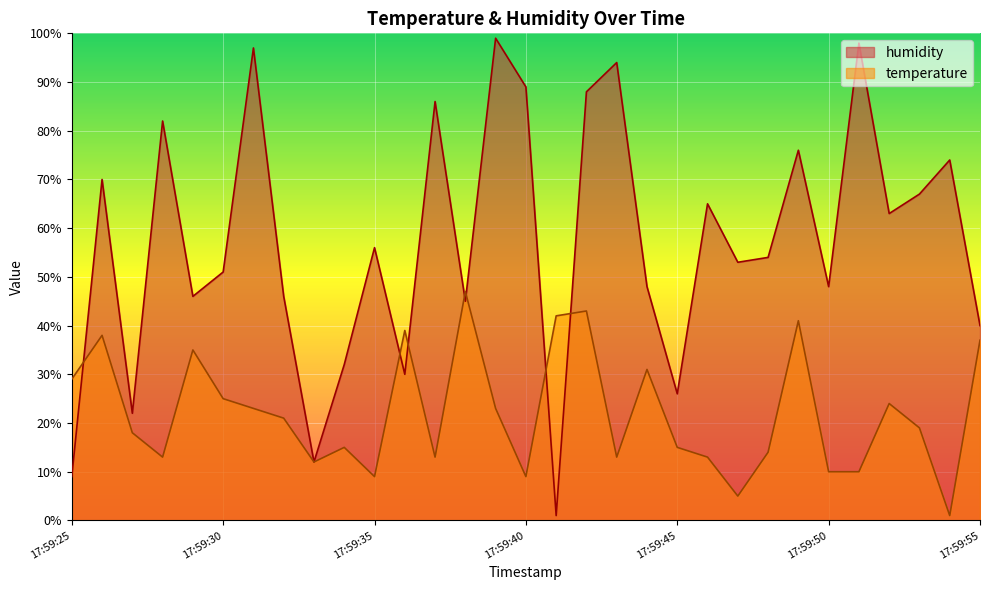

True or false: temperature and humidity intersect in this chart.

True